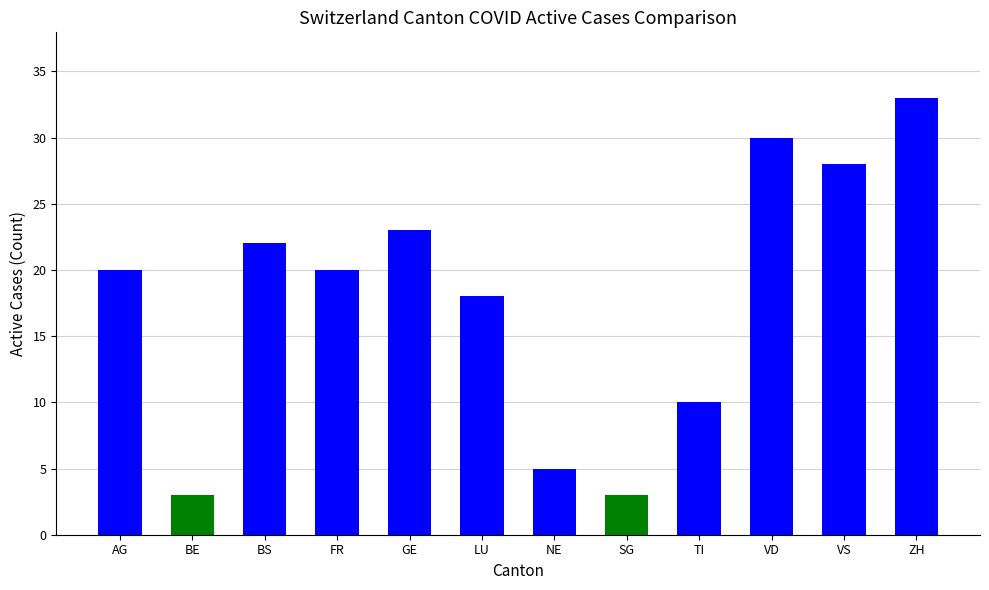

Are the bars grouped side by side (vs. stacked)?

No